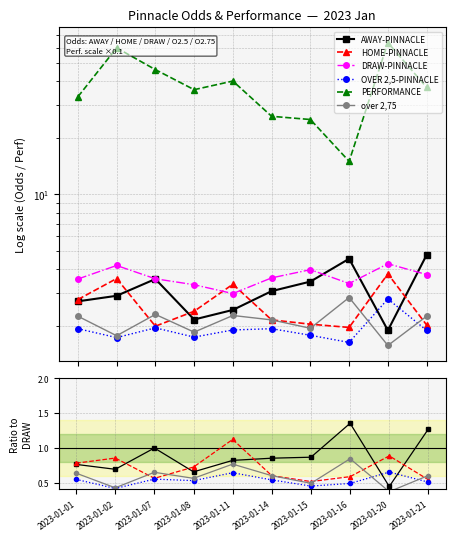

Where does the DRAW-PINNACLE series first go above 3?

2023-01-01